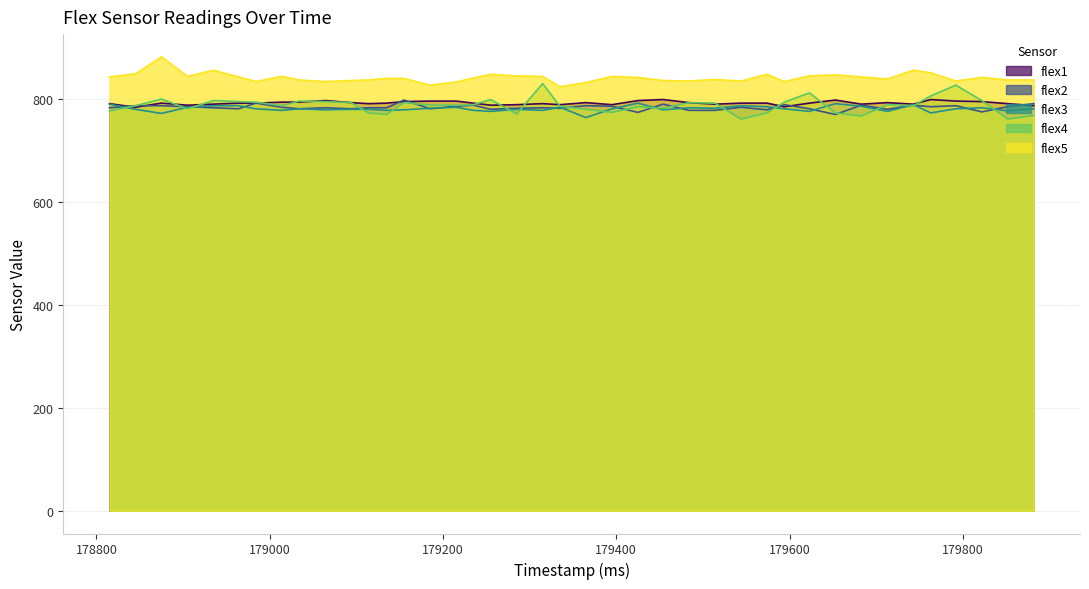

Reading left to right, list all the values displayed in this chart.

flex1: 791	784	792	788	790	792	792	794	794	797	793	791	792	795	796	796	792	788	789	791	789	793	789	797	799	793	790	792	792	785	792	798	790	793	790	799	796	795	791	787
flex2: 783	787	787	785	783	781	792	784	781	783	781	783	783	798	781	786	788	780	782	783	782	787	786	774	790	778	778	784	779	789	781	770	788	780	788	785	787	775	785	791
flex3: 790	780	772	784	787	787	781	778	781	779	780	780	778	779	782	784	778	776	780	778	784	764	781	792	779	783	782	787	785	781	776	791	786	776	789	773	781	783	777	781
flex4: 777	787	800	781	797	795	794	787	796	795	793	773	770	793	788	788	789	799	771	830	786	780	774	785	782	793	792	761	773	794	812	773	767	789	787	806	827	797	761	768
flex5: 843	849	882	844	856	843	834	844	837	834	836	837	840	840	827	833	841	848	845	844	824	832	844	842	836	835	838	835	848	834	845	847	843	839	856	851	835	842	837	837